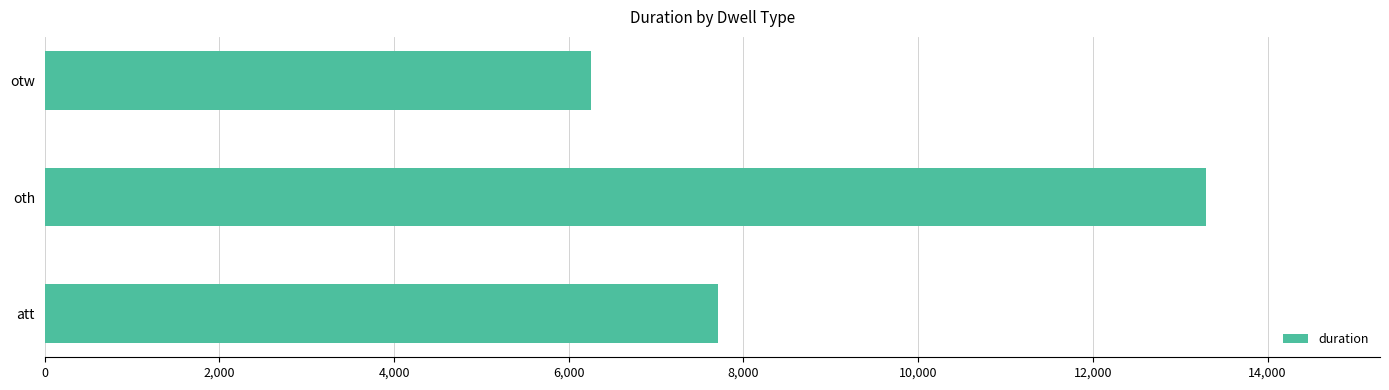

The value at otw is 8878. True or false?

False